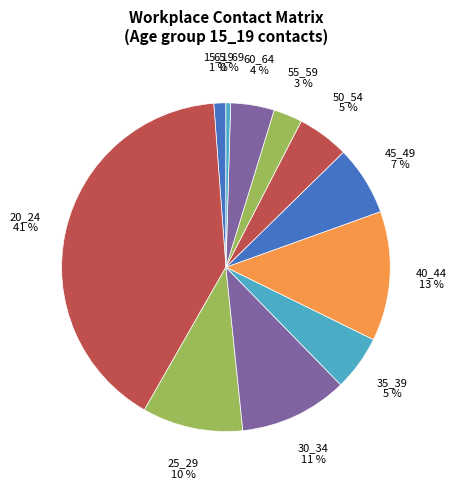

How many segments does this pie chart have?

11